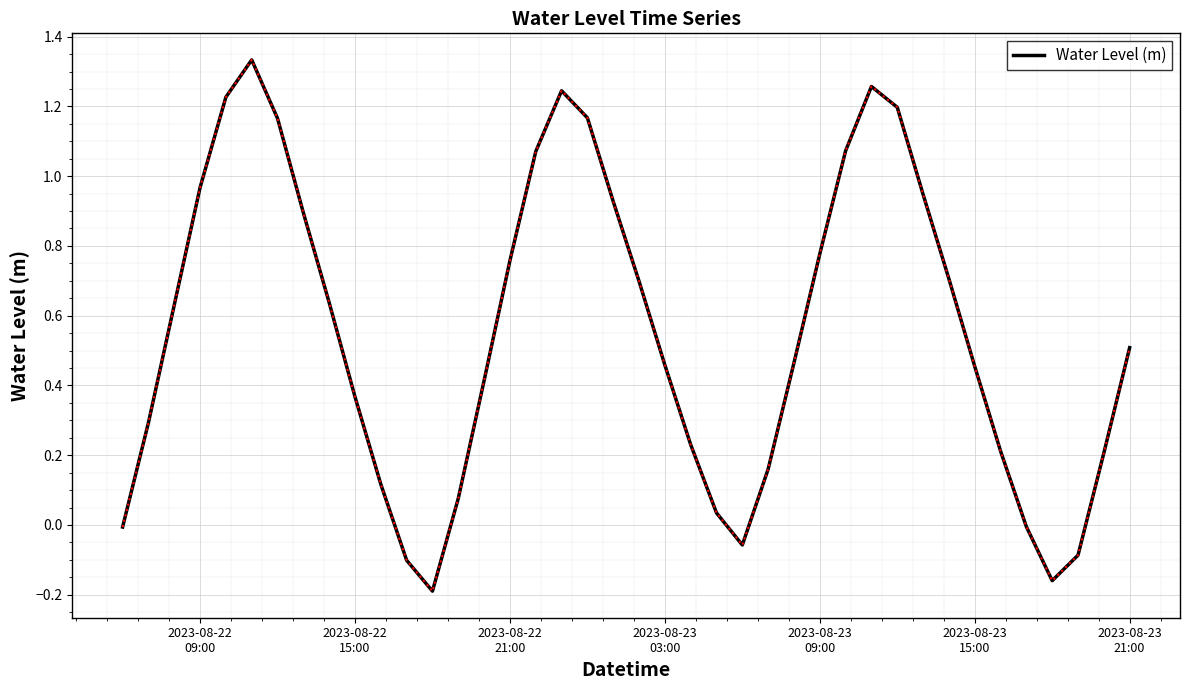

Is this an area chart (filled region under the line)?

No